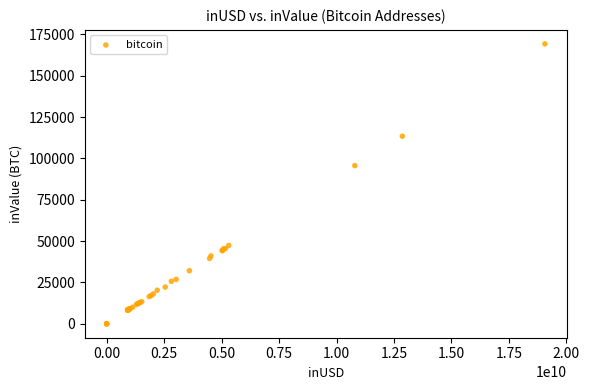

What Y value in the scatter plot is closest to 84610?

95626.1